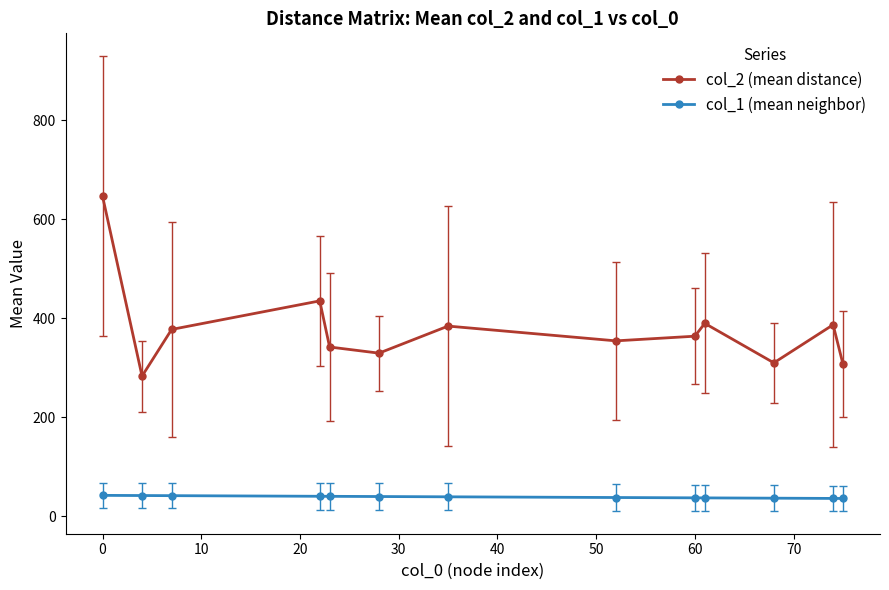

Which series has the widest spread of values?

col_2 (mean distance)